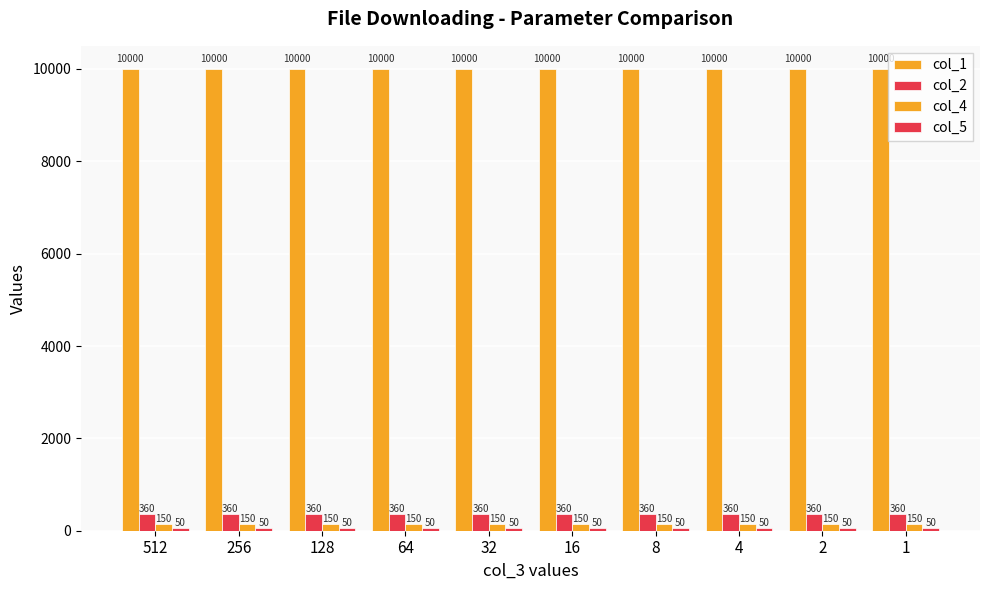

Count the number of categories in the chart.

10